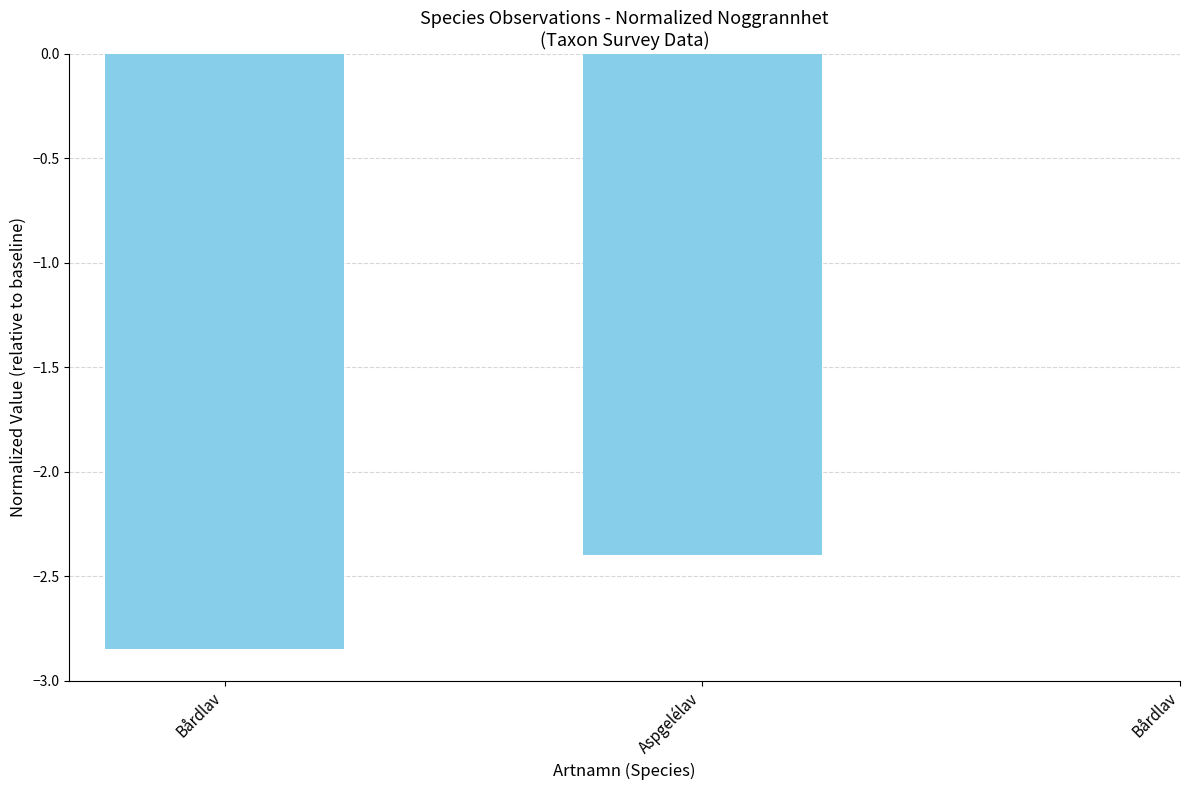

How many data points does each series have?

3